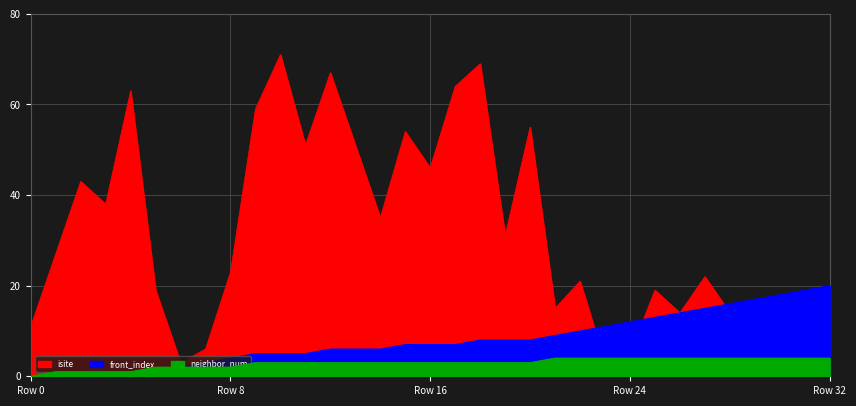

Which series has the largest range (max minus min)?

isite